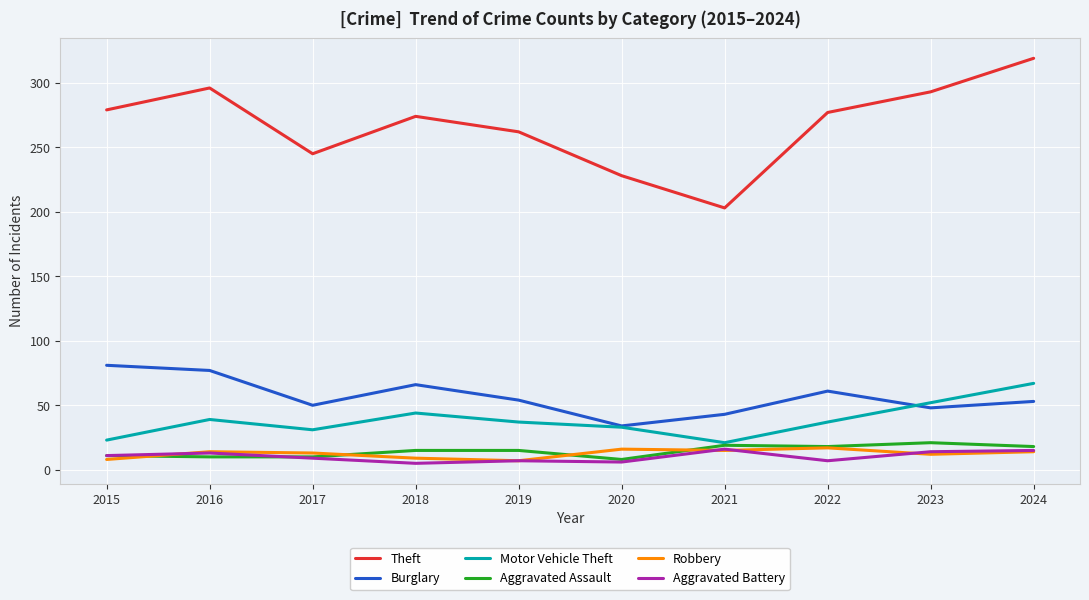

Is it true that Aggravated Battery equals 9 at 2017?

True